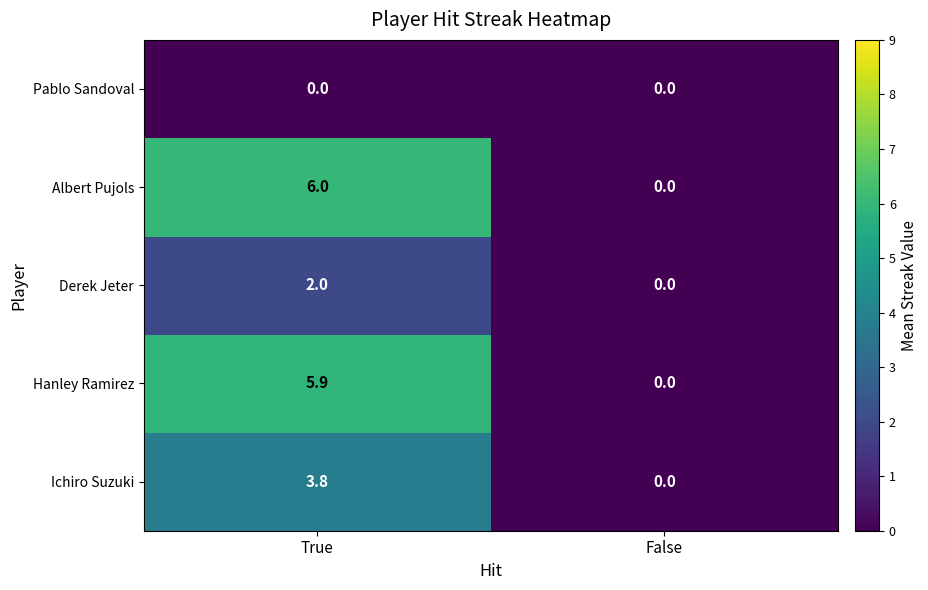

What is the maximum value shown in the chart?

6.0